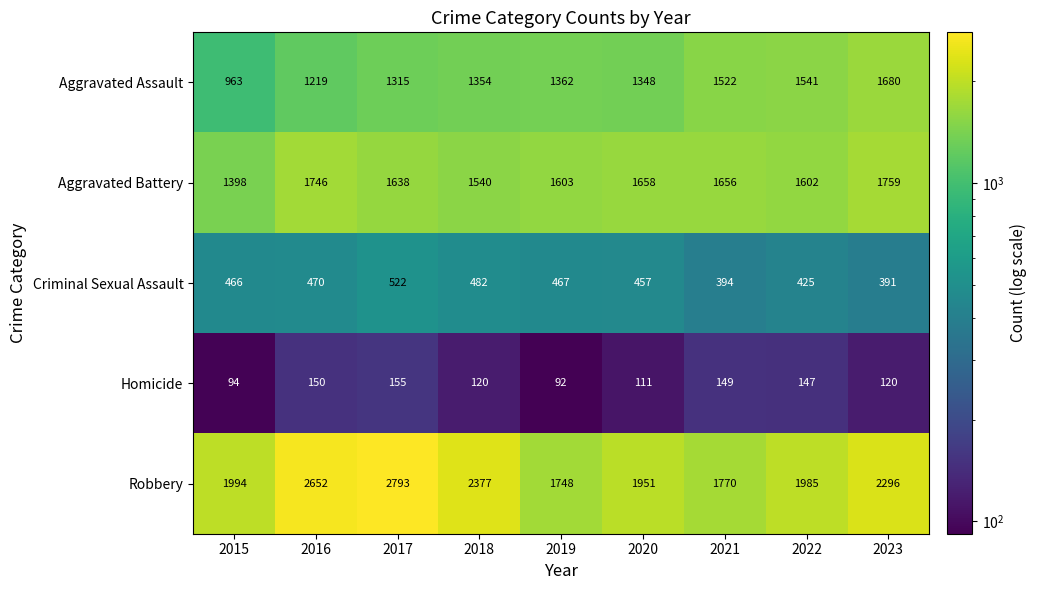

What is the difference between the second highest and minimum values in the Homicide series?

58